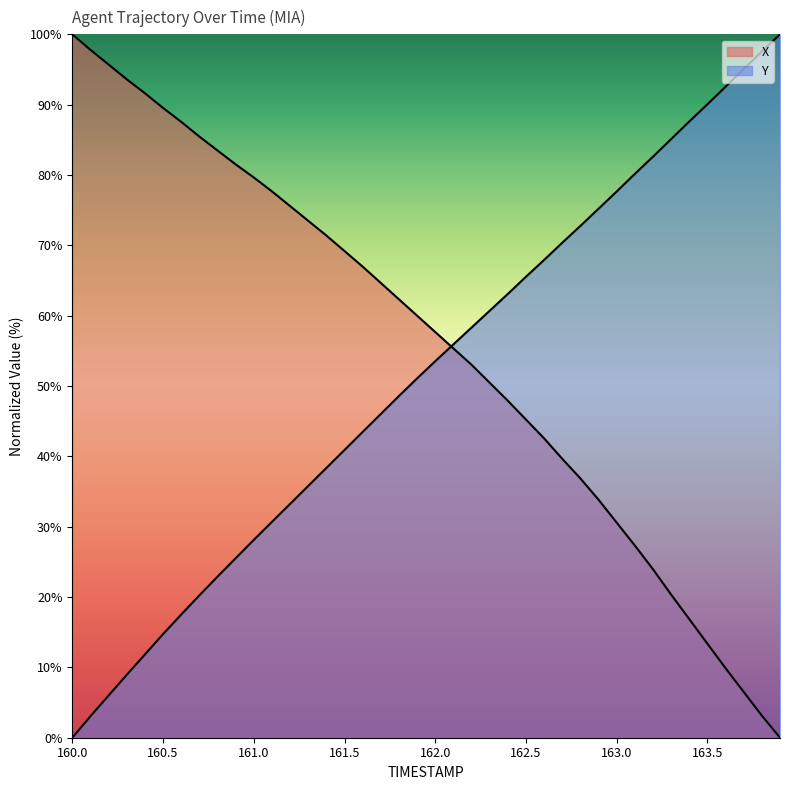

How many categories are shown in the chart?

40